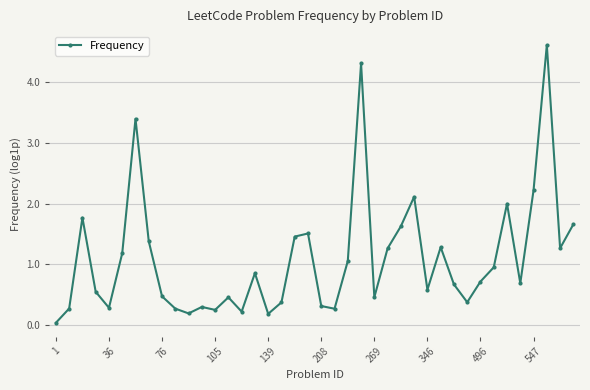

What is the value of the 20th point from the left?

1.5